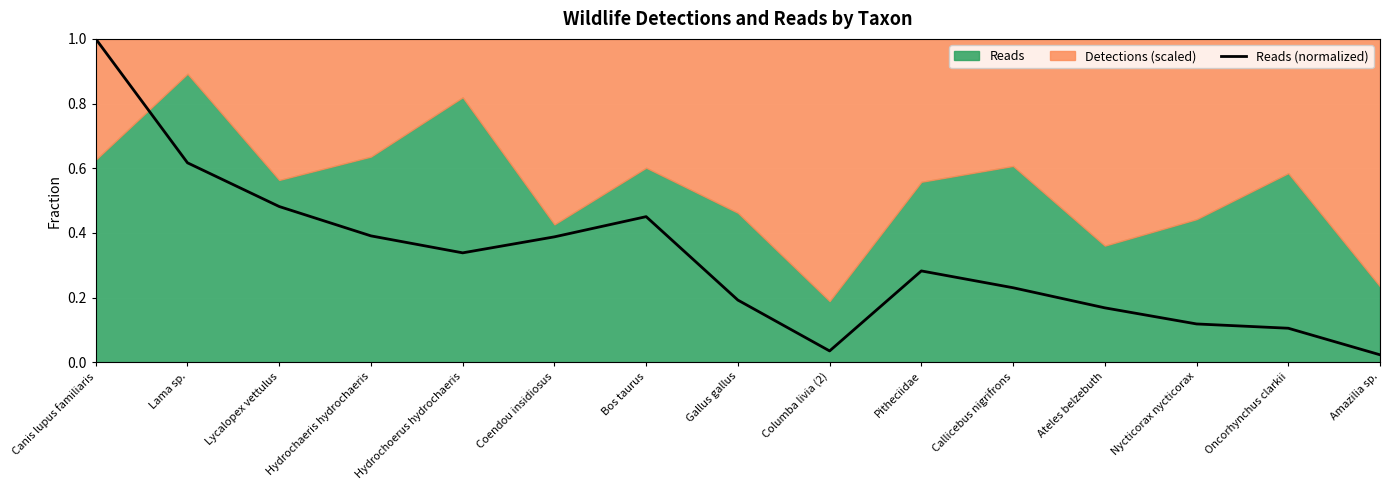

Is it true that the value at Ateles belzebuth is 0.0?

False